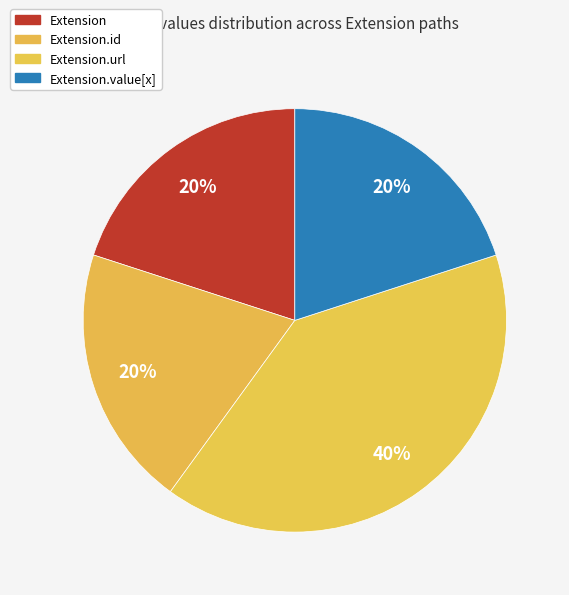

Count the number of slices in the pie.

4